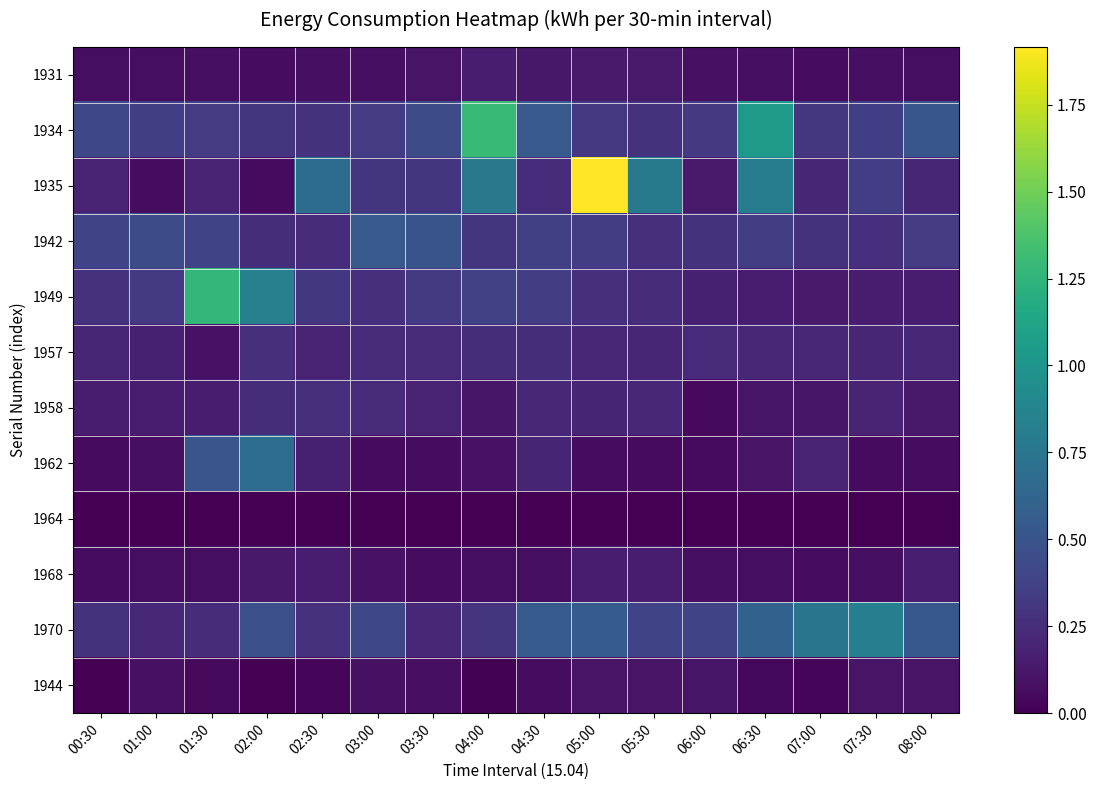

Which has a higher value, 04:30 or 04:00?

04:00